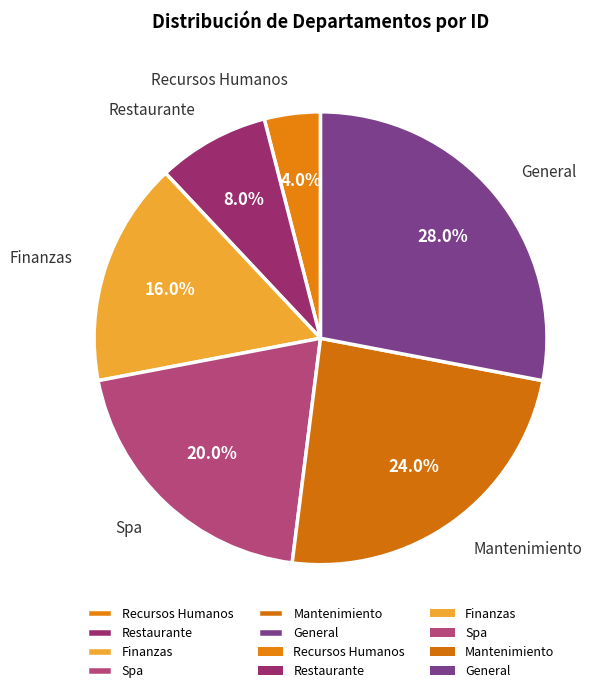

How many slices are in this pie chart?

6